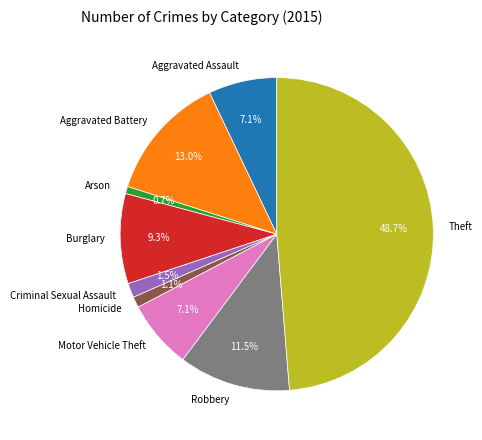

Is it true that Aggravated Battery is 13% of the pie?

True